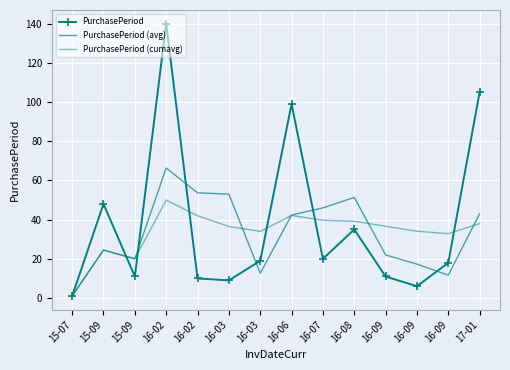

Which series has the largest range (max minus min)?

PurchasePeriod